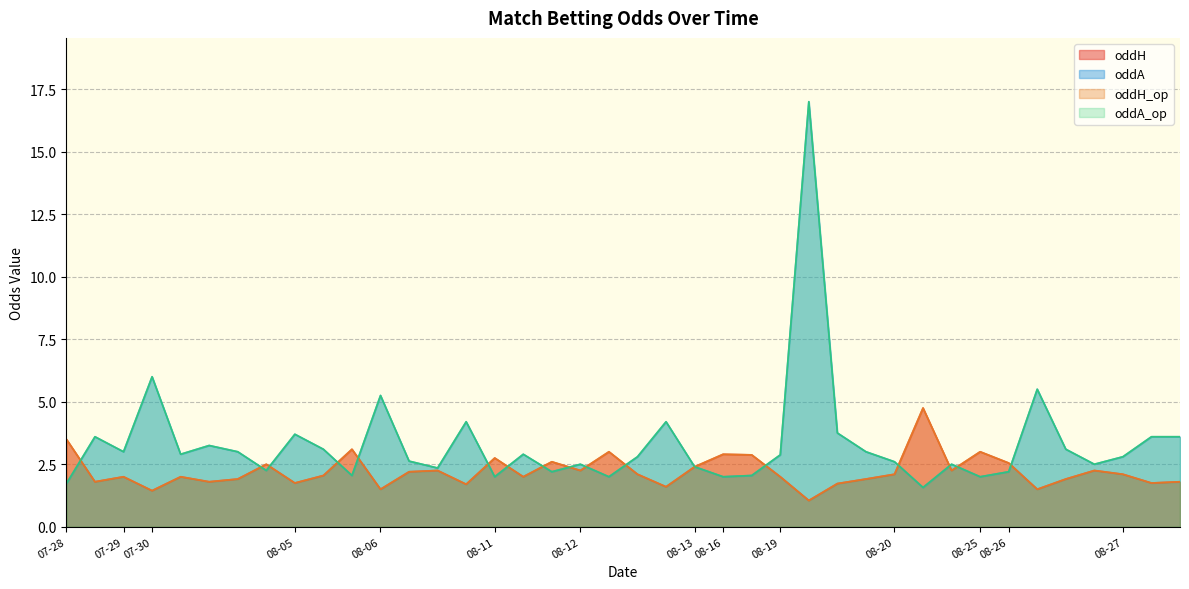

Does the chart display data point markers on the line(s)?

No